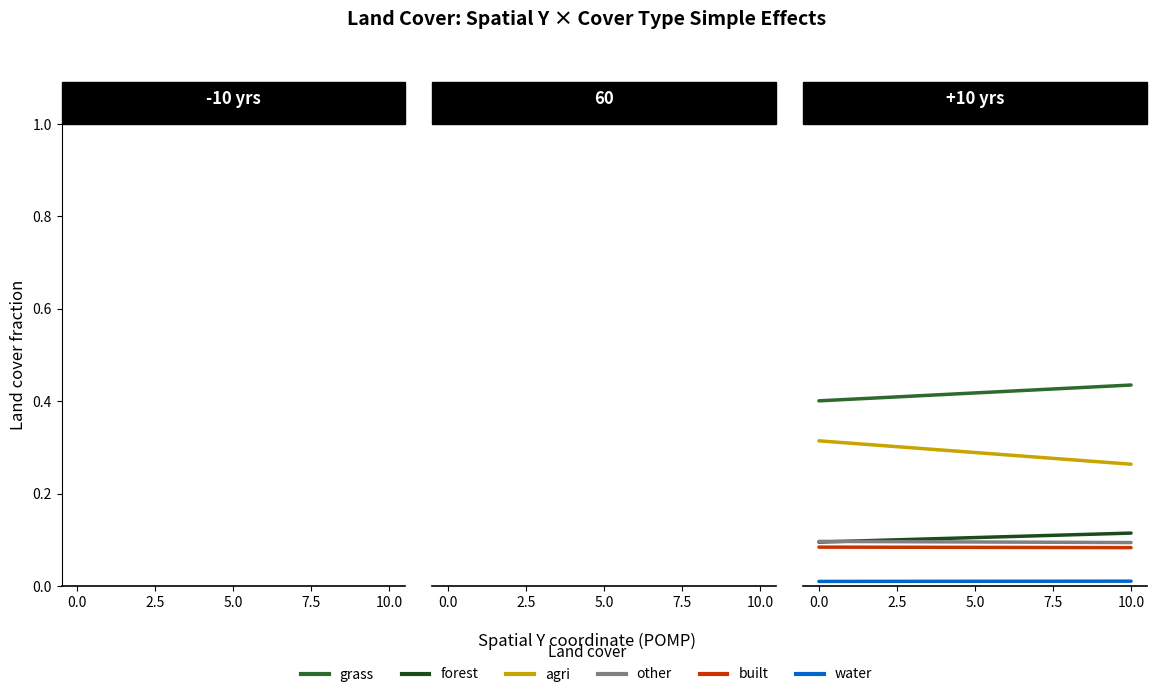

What is the sum of the forest values at 10.0 and 0.0?

0.2